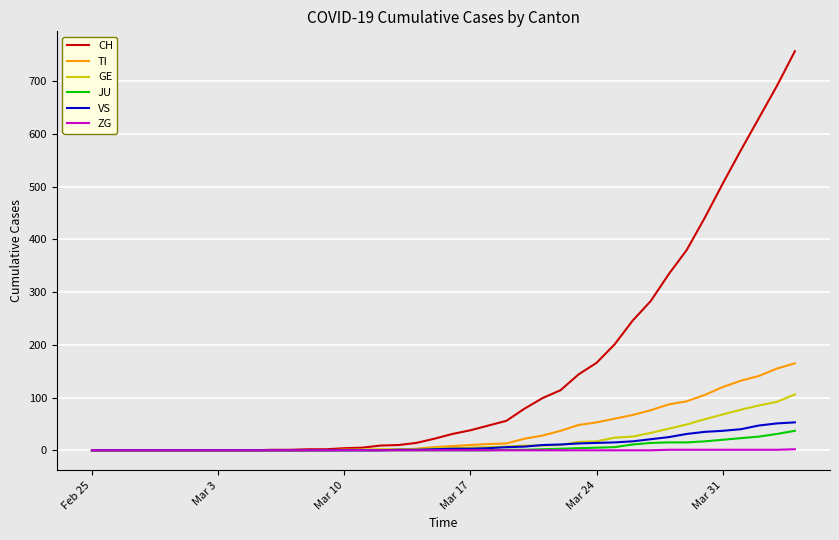

What is the greatest value displayed?

757